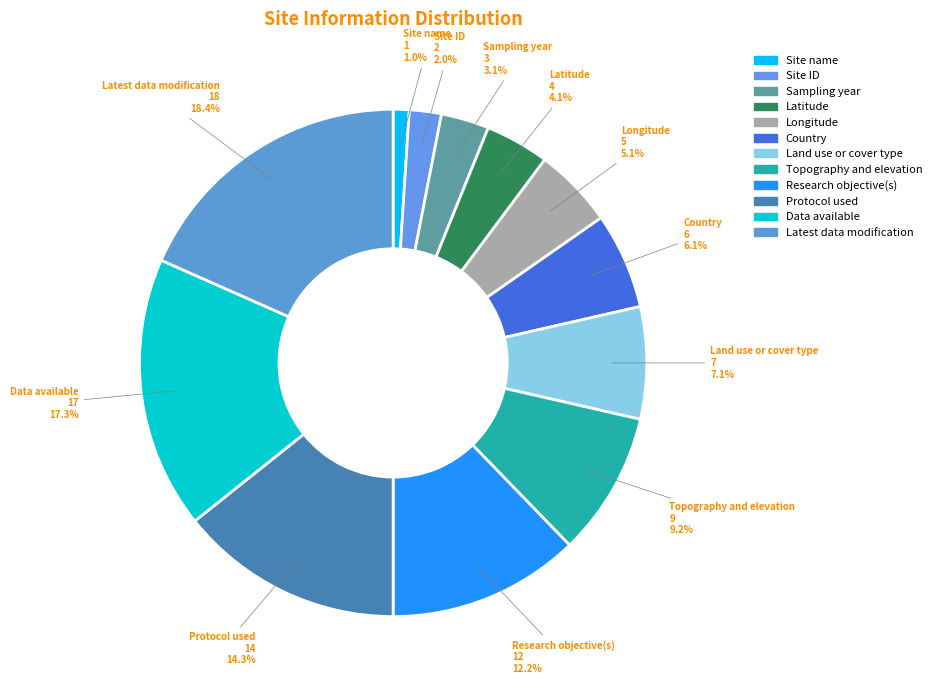

How many segments does this pie chart have?

12